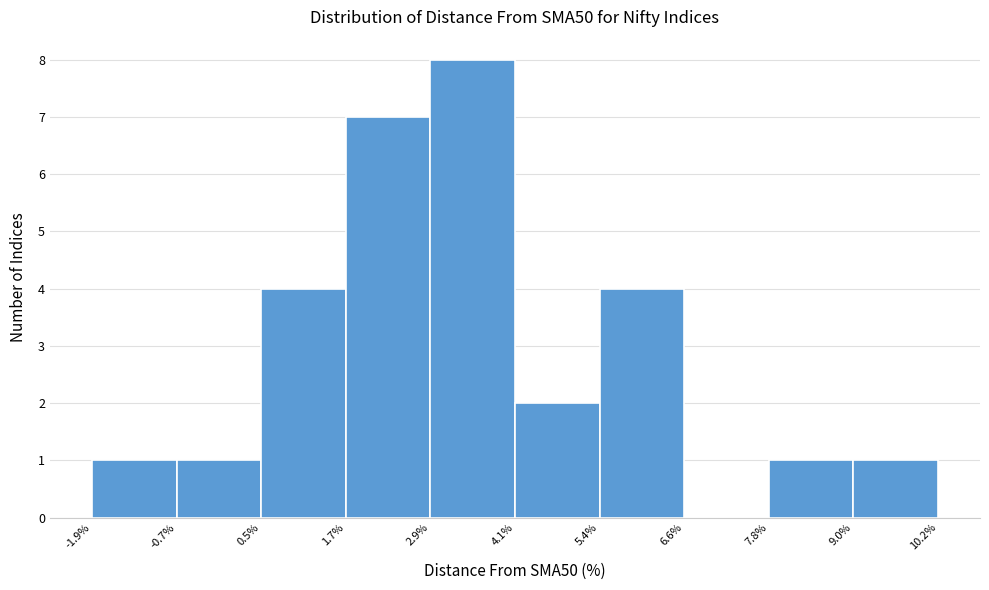

How tall is the bar that spans 4.1% to 5.4% on the x-axis? The values are not printed on the chart, so give them approximately, as read against the axis.

2